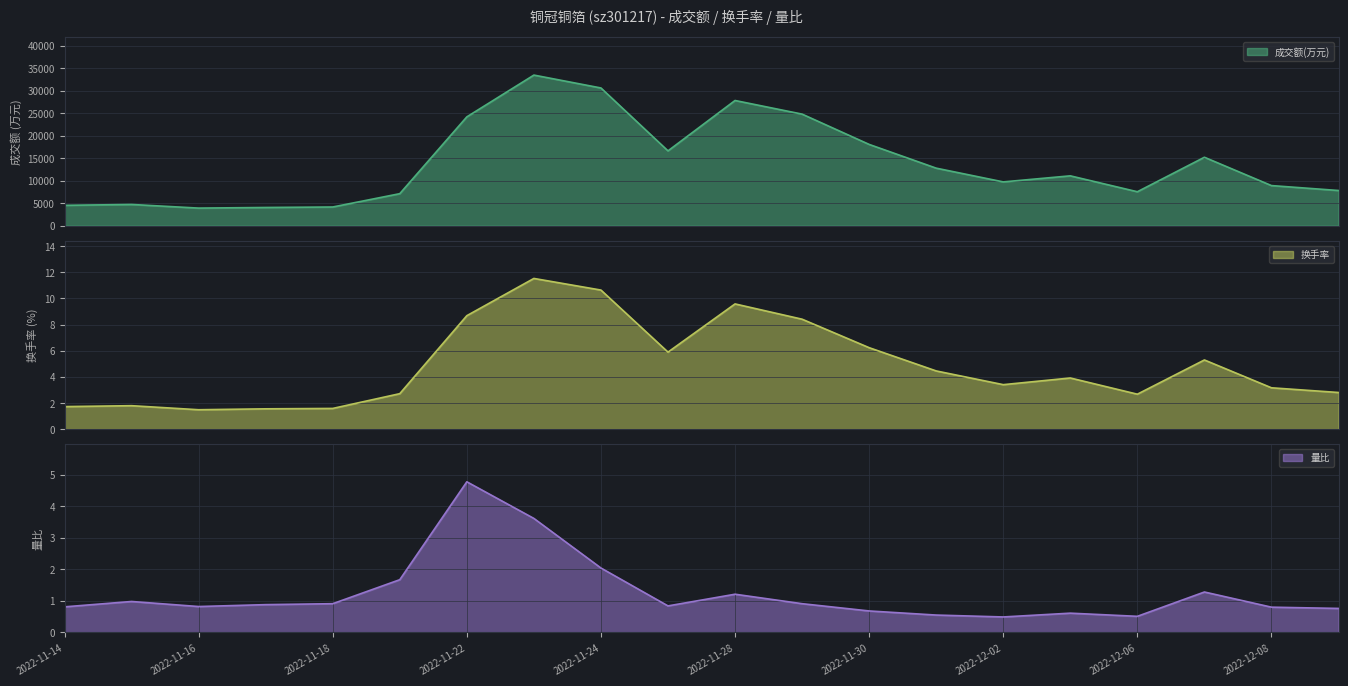

True or false: 换手率 and 量比 intersect in this chart.

False